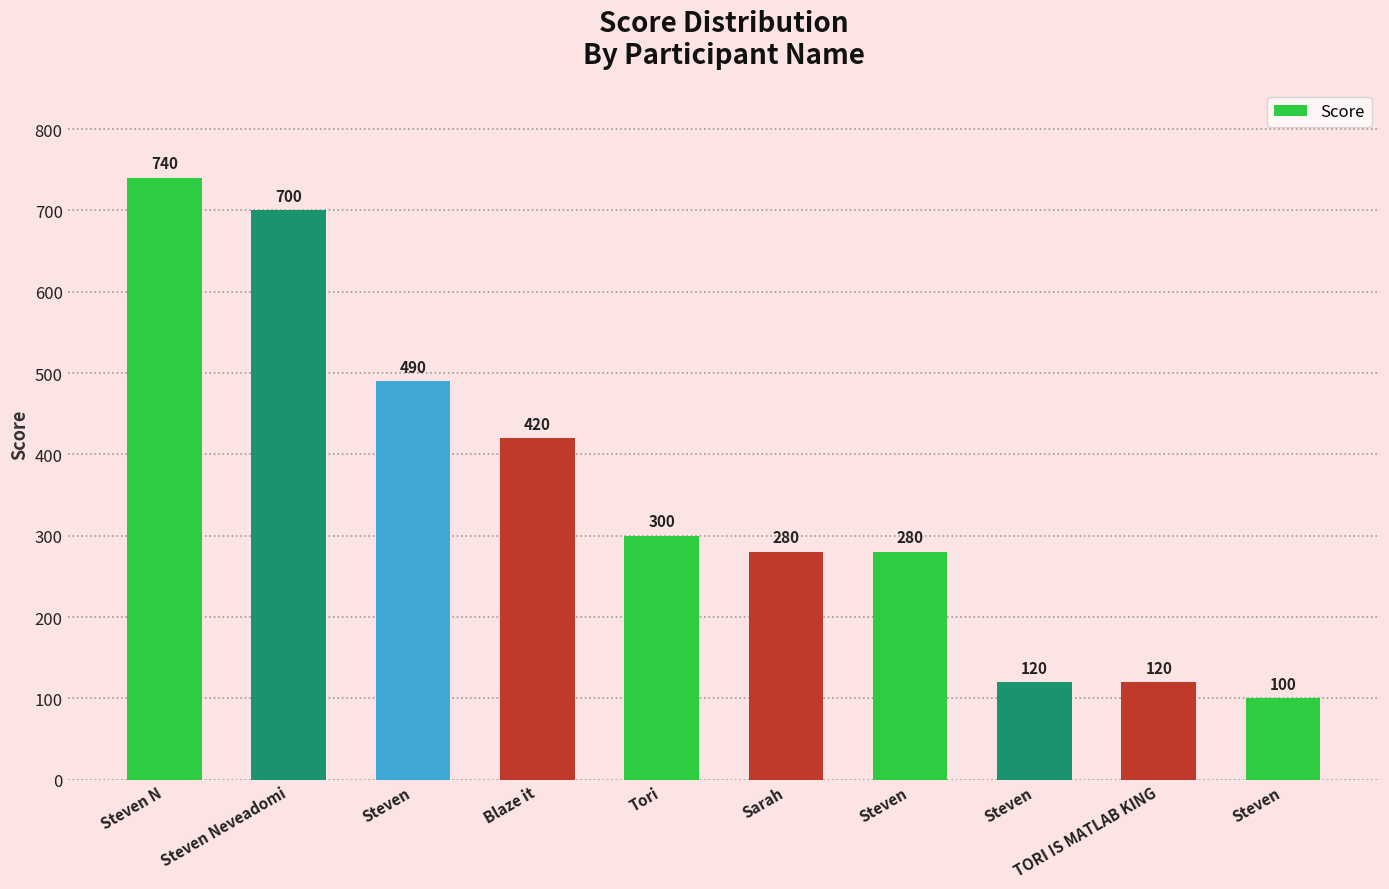

Are the bars grouped side by side (vs. stacked)?

No